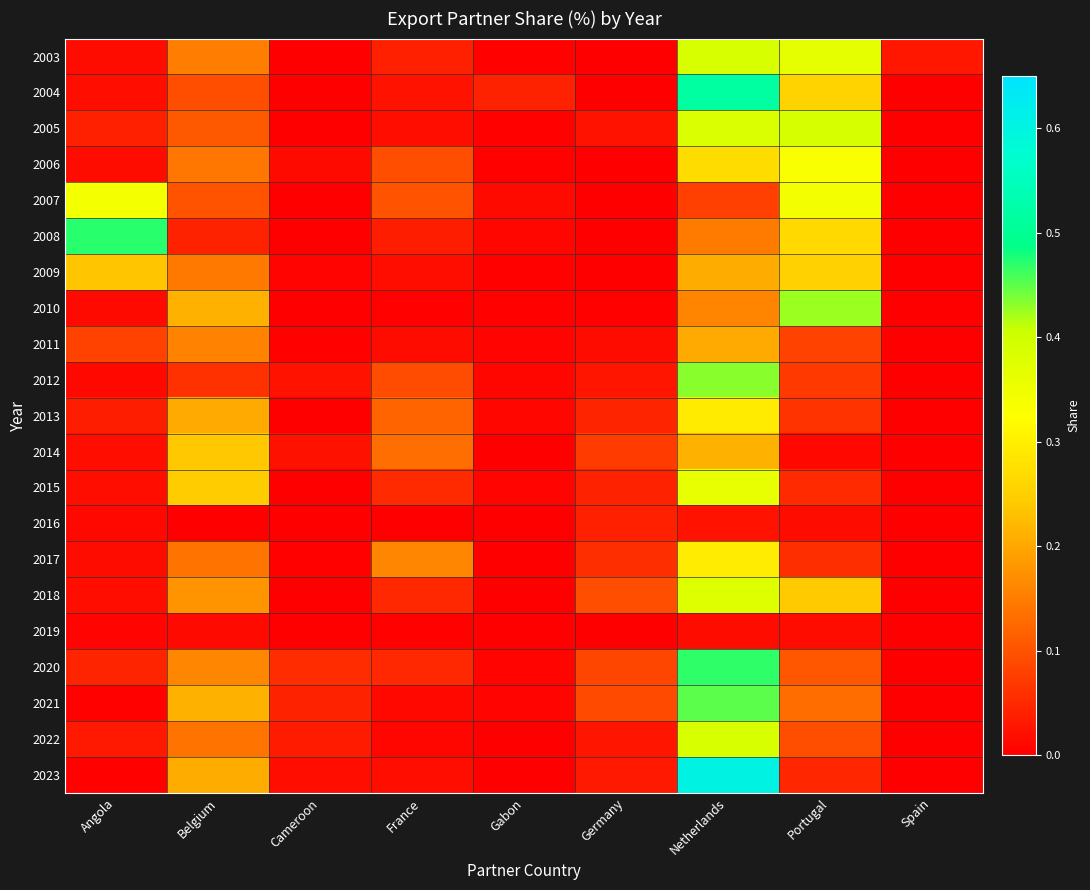

Count the number of categories in the chart.

9